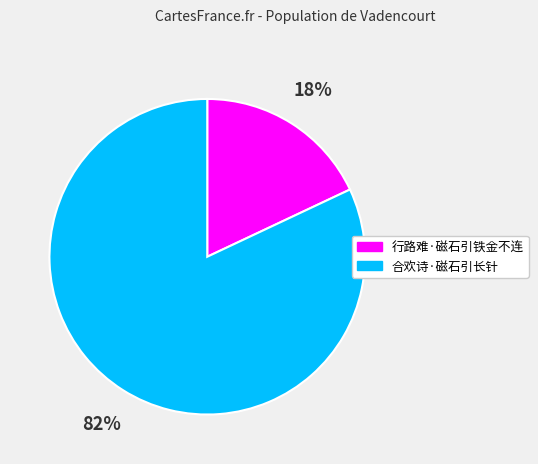

Which category has the smallest portion of the pie?

行路难·磁石引铁金不连